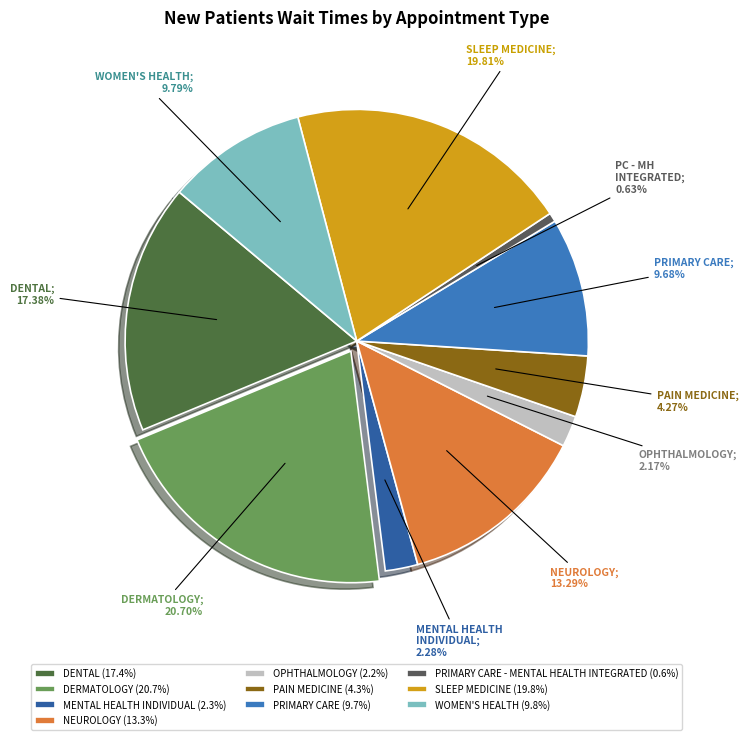

How many slices are in this pie chart?

10